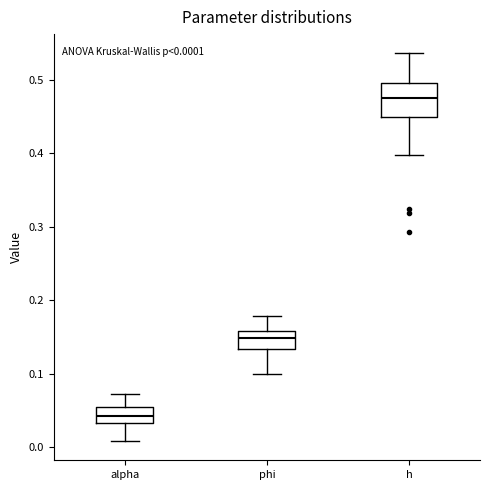

Comparing the boxes themselves (not the whiskers), which one is the tallest?

h